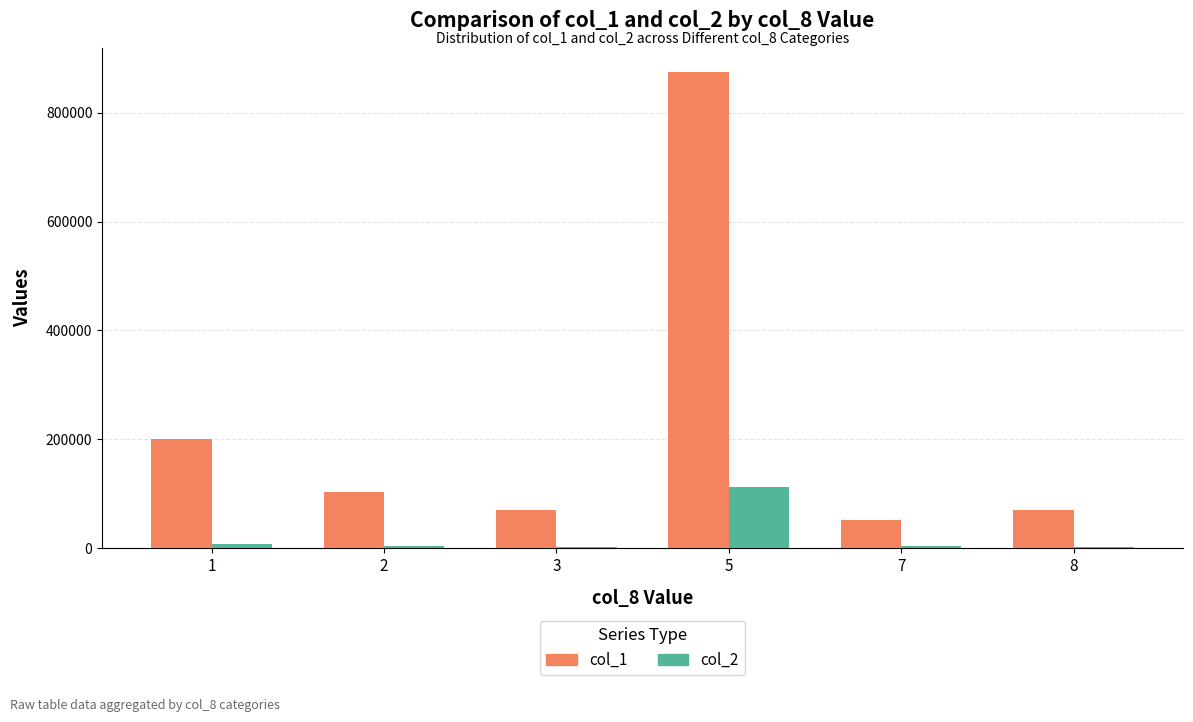

Rank the series by their maximum value, from highest to lowest.

col_1, col_2